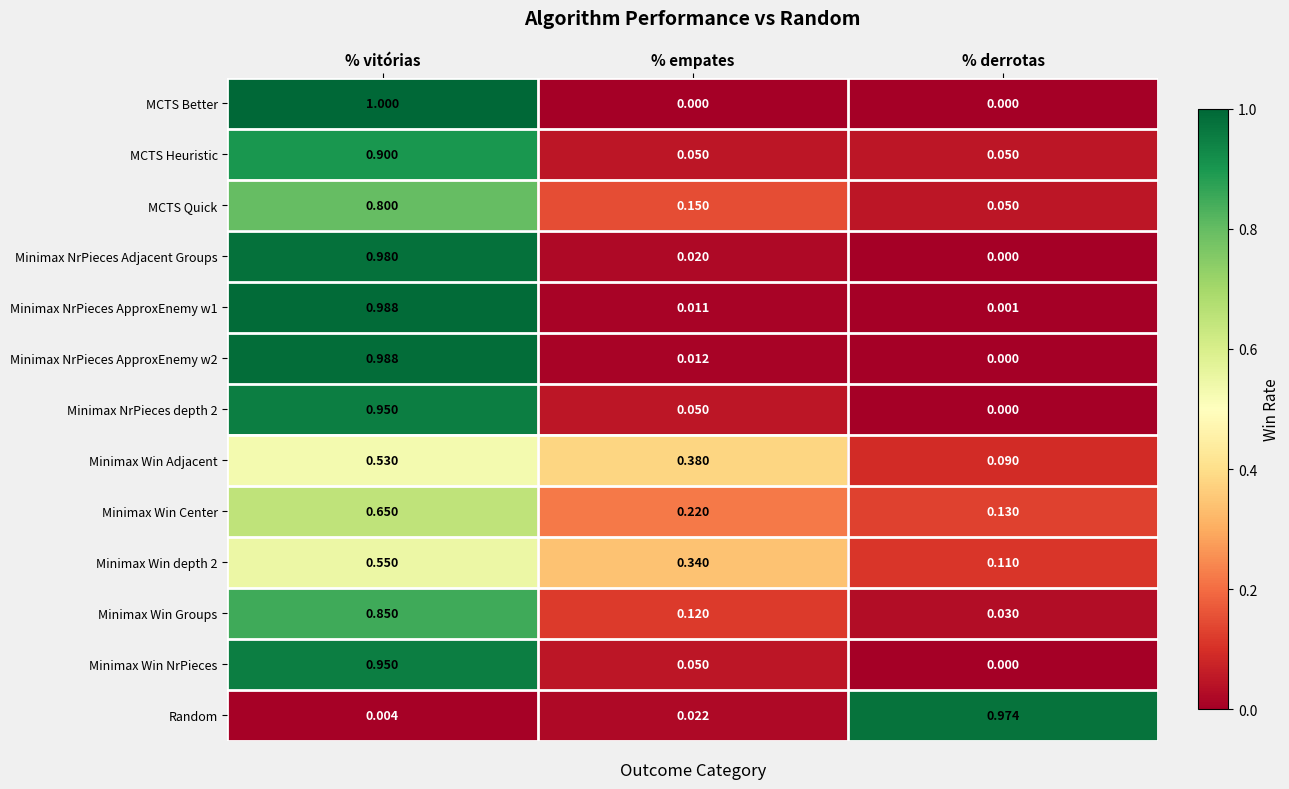

Which category has the highest value across all series?

% vitórias